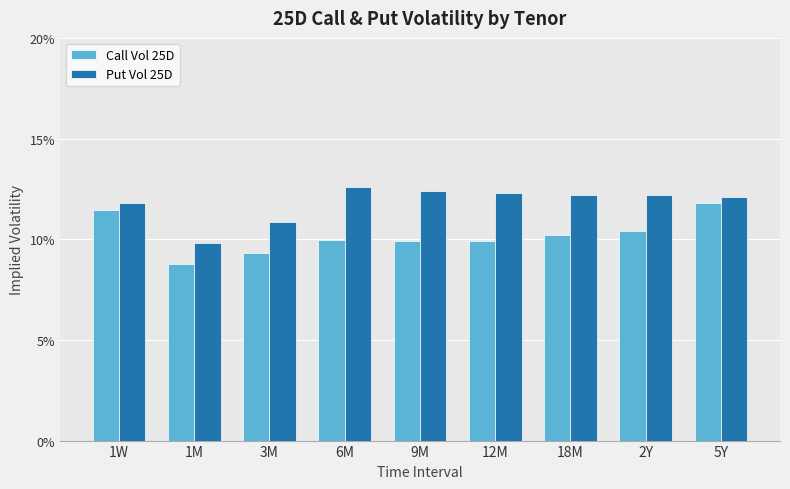

Reading right to left, list all the values displayed in this chart.

Call Vol 25D: 5Y=0.1	2Y=0.1	18M=0.1	12M=0.1	9M=0.1	6M=0.1	3M=0.1	1M=0.1	1W=0.1
Put Vol 25D: 5Y=0.1	2Y=0.1	18M=0.1	12M=0.1	9M=0.1	6M=0.1	3M=0.1	1M=0.1	1W=0.1